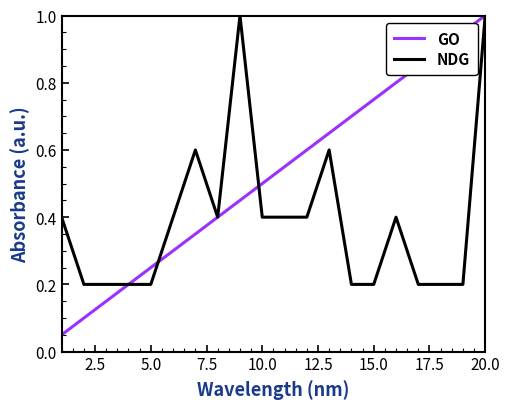

What is the highest value of the GO series?

1.0